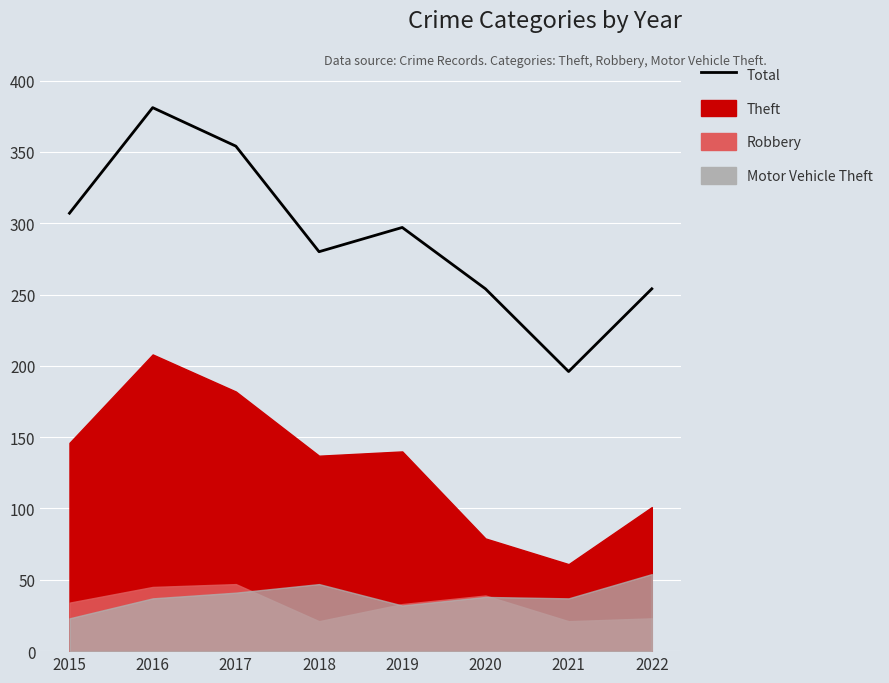

True or false: the data shows 616 at 2017.

False